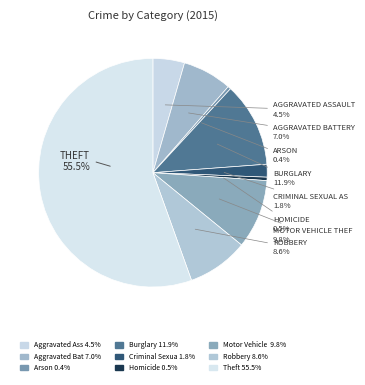

Which category has the smallest portion of the pie?

Arson